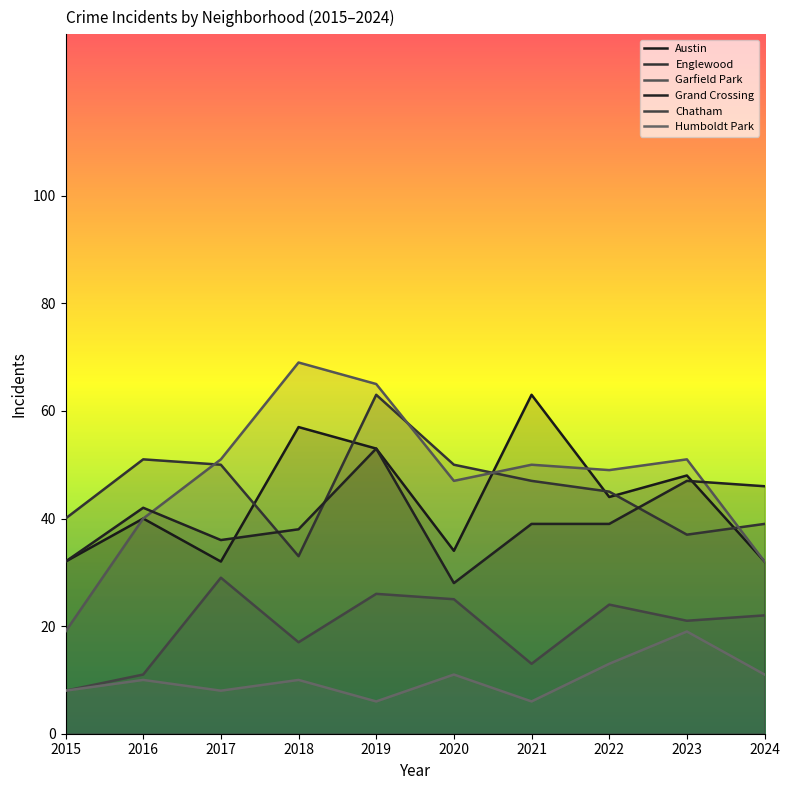

What is the total value across all series at 2016?

194